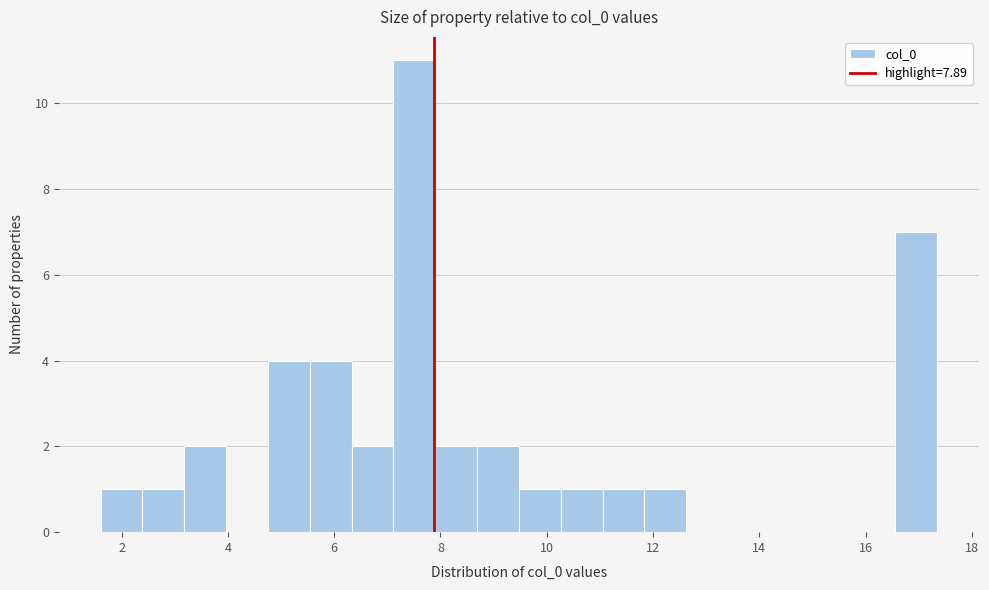

Read against the x-axis, roughly where is the centre of the tallest bar?

7.6